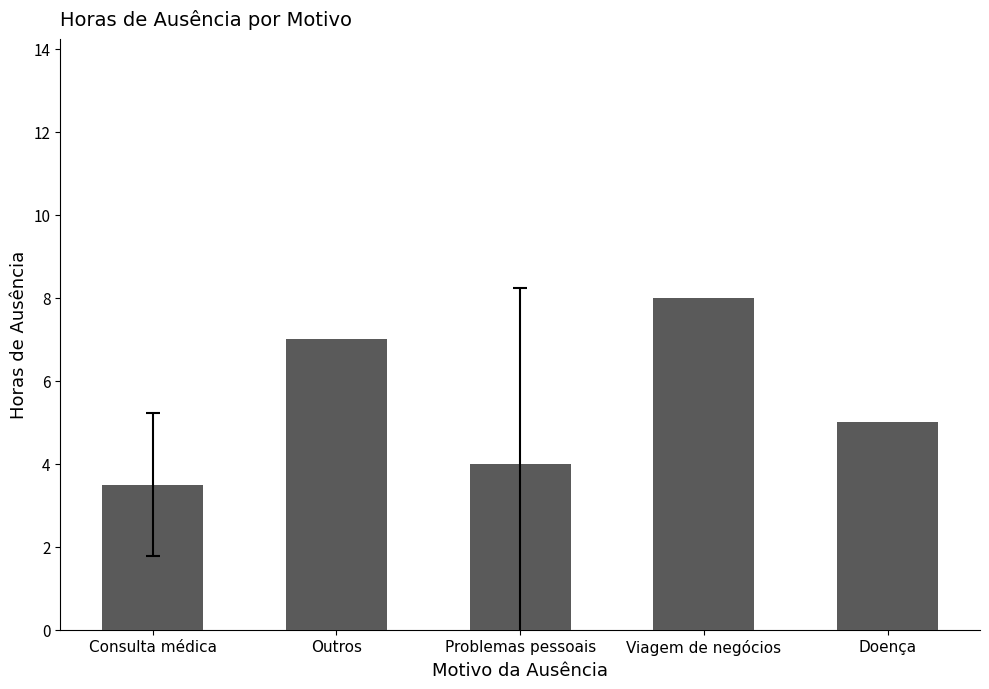

Between Viagem de negócios and Consulta médica, which is larger?

Viagem de negócios